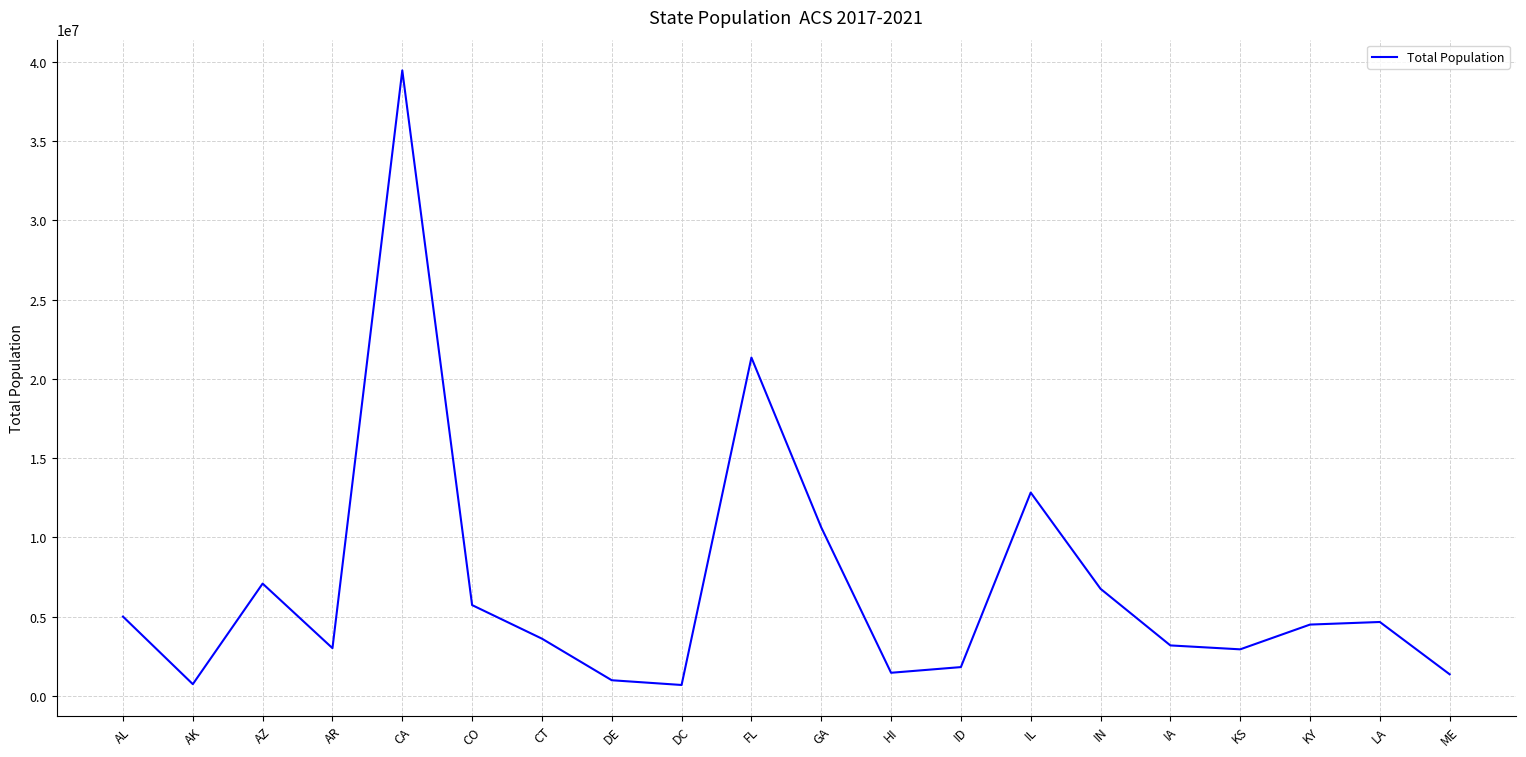

What position from the right is AZ?

18